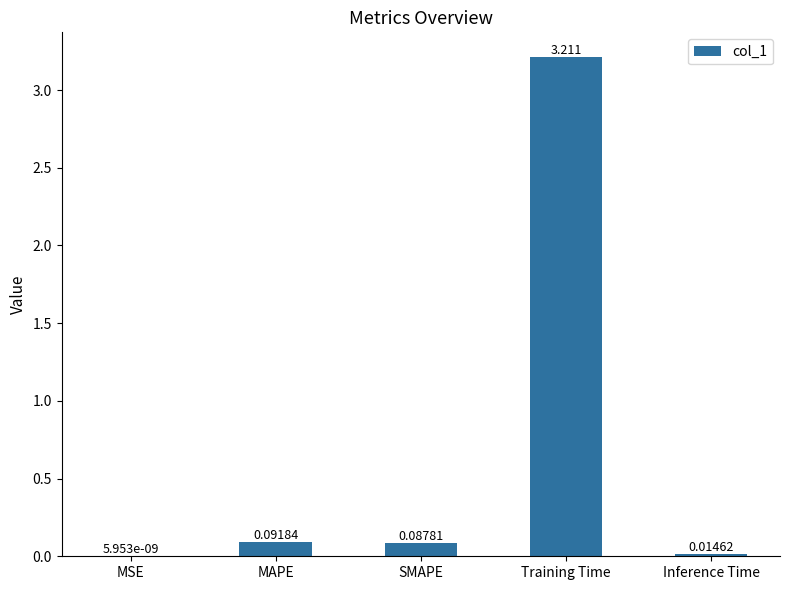

Which category has the highest value across all series?

Training Time